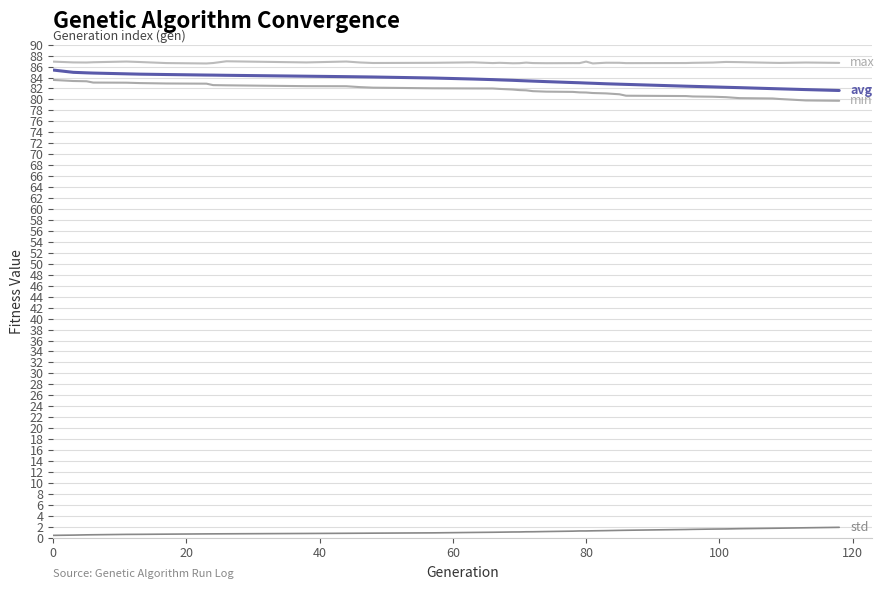

How many lines are shown in the chart?

4